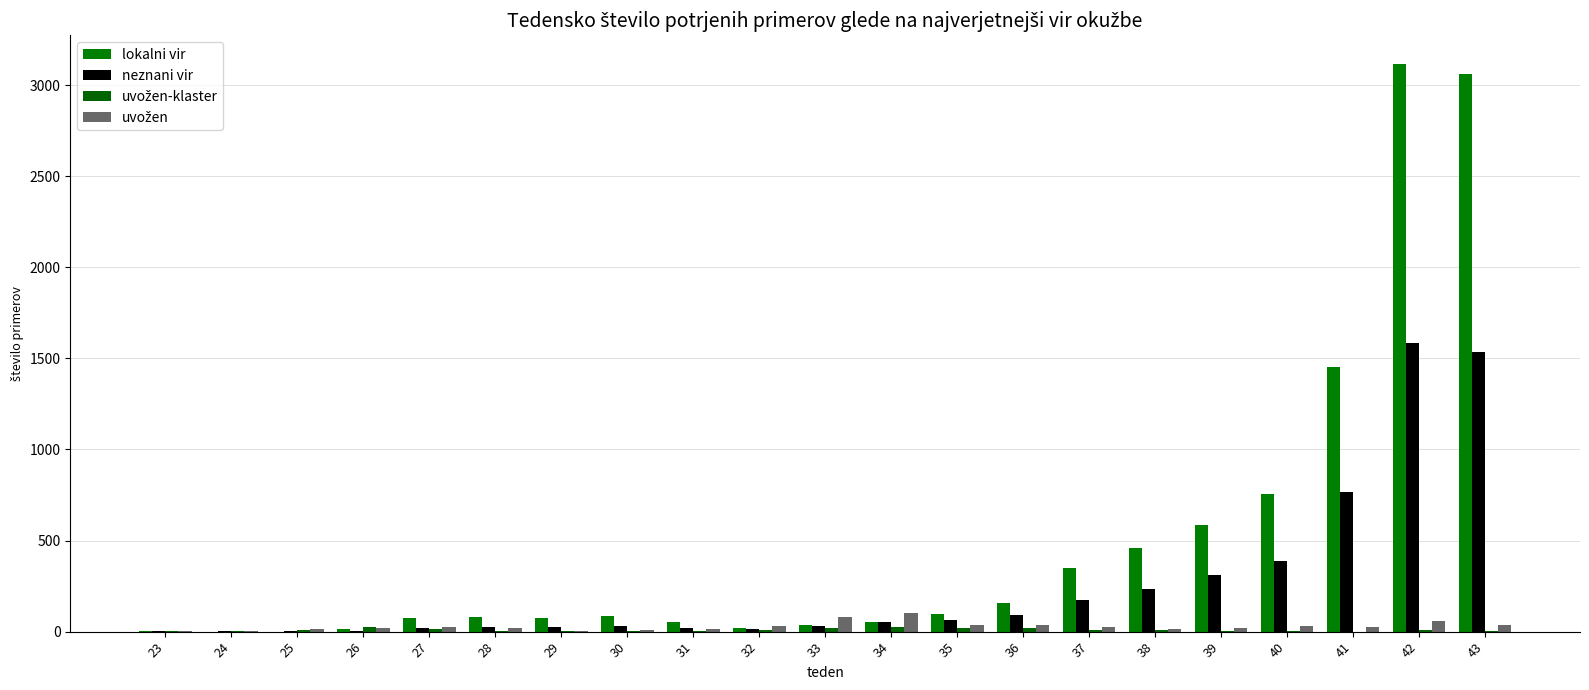

What is the difference between the maximum and minimum values in the neznani vir series?

1585